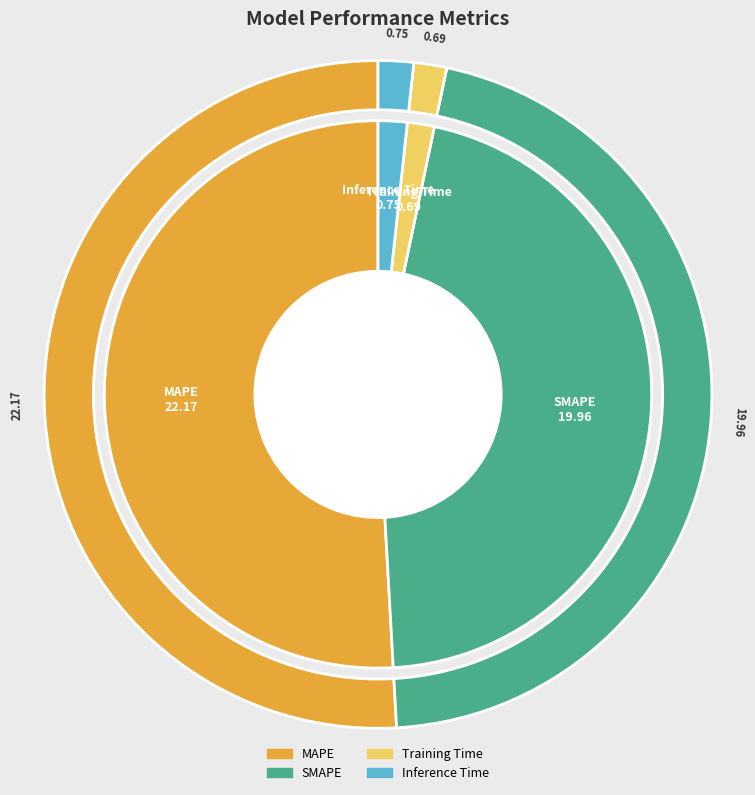

Combined, do Training Time and Inference Time account for over 50%?

No